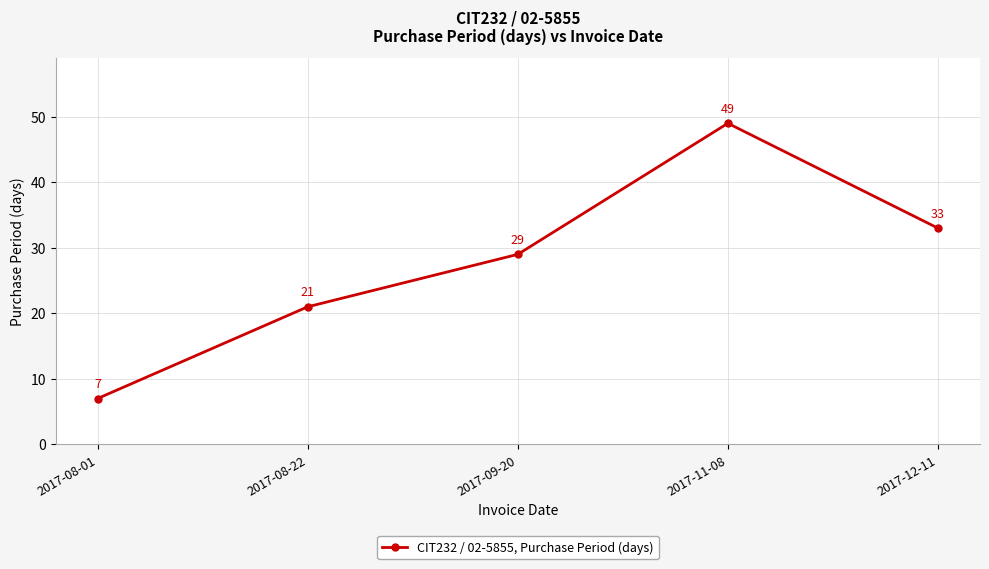

What is the difference between the maximum and minimum values?

42